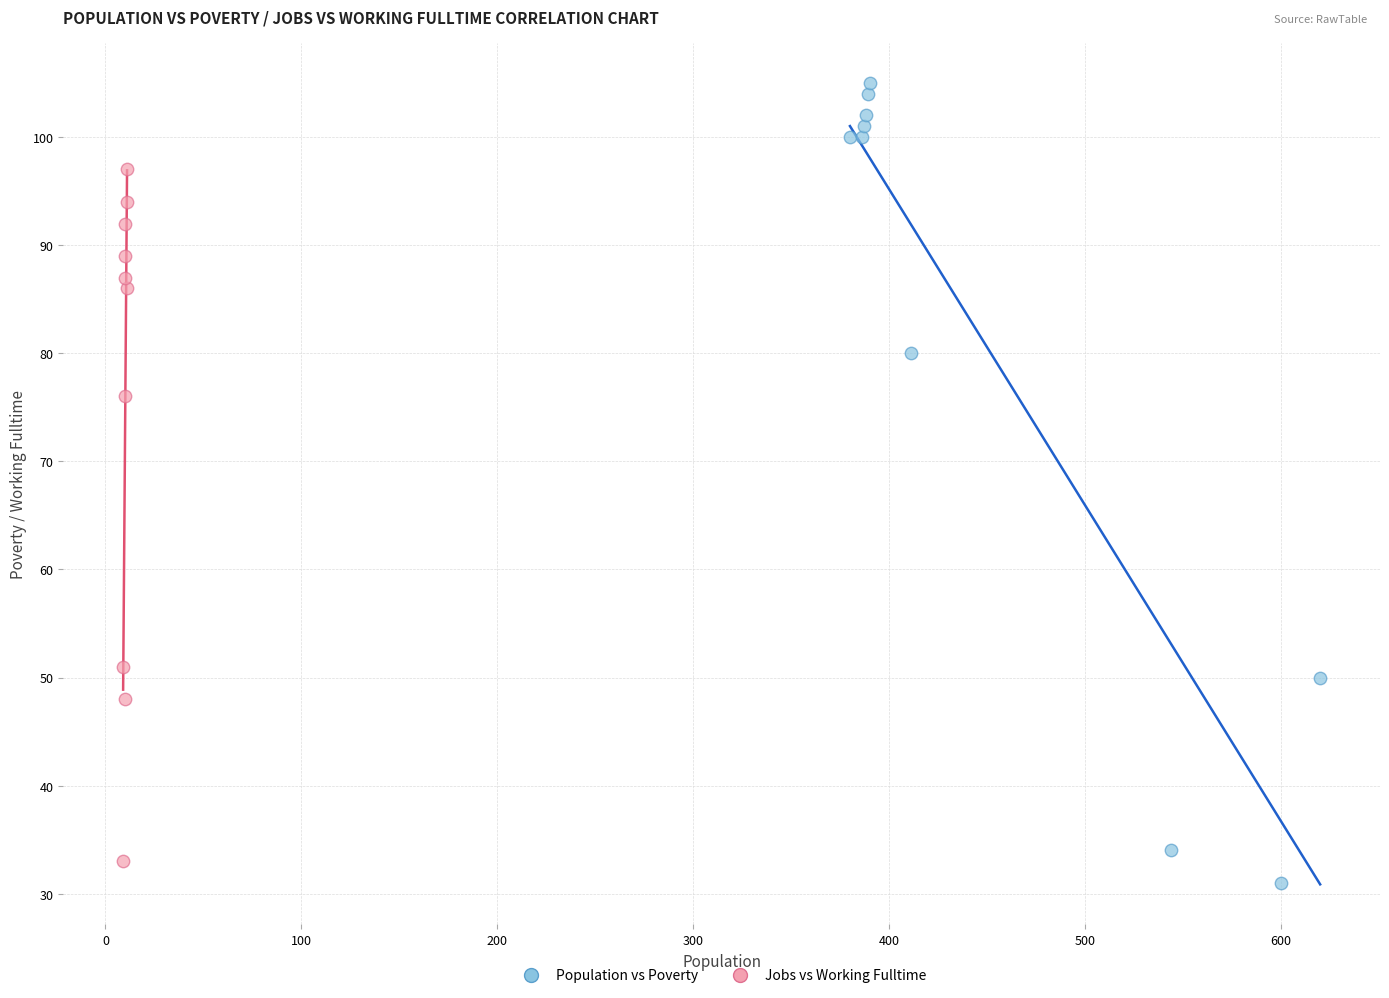

Which series has the widest spread of Y values?

Population vs Poverty